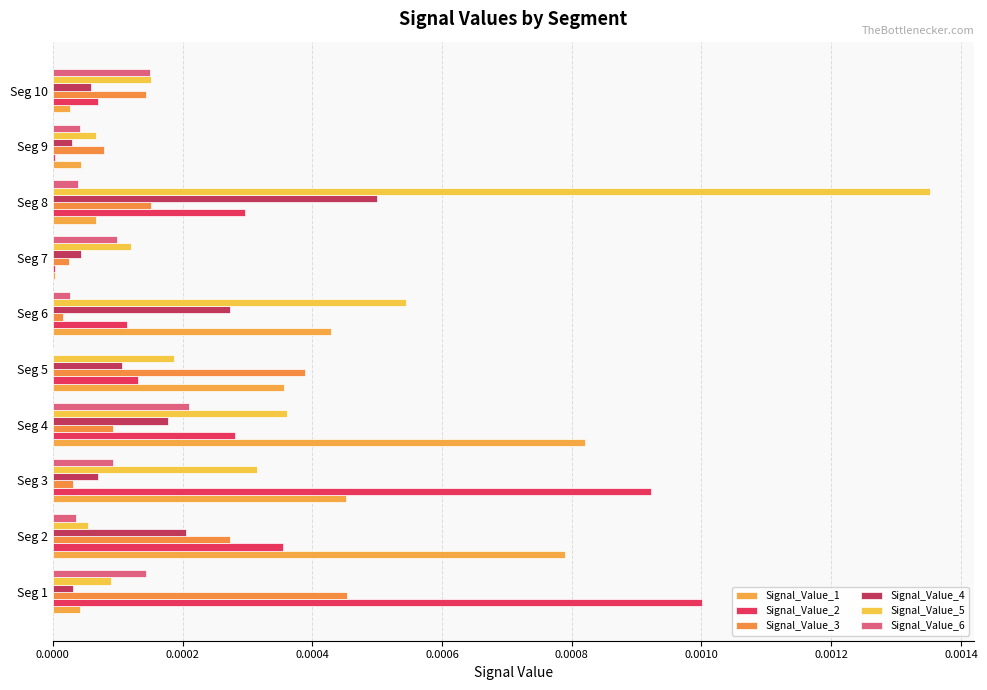

Count the number of data series in this chart.

6